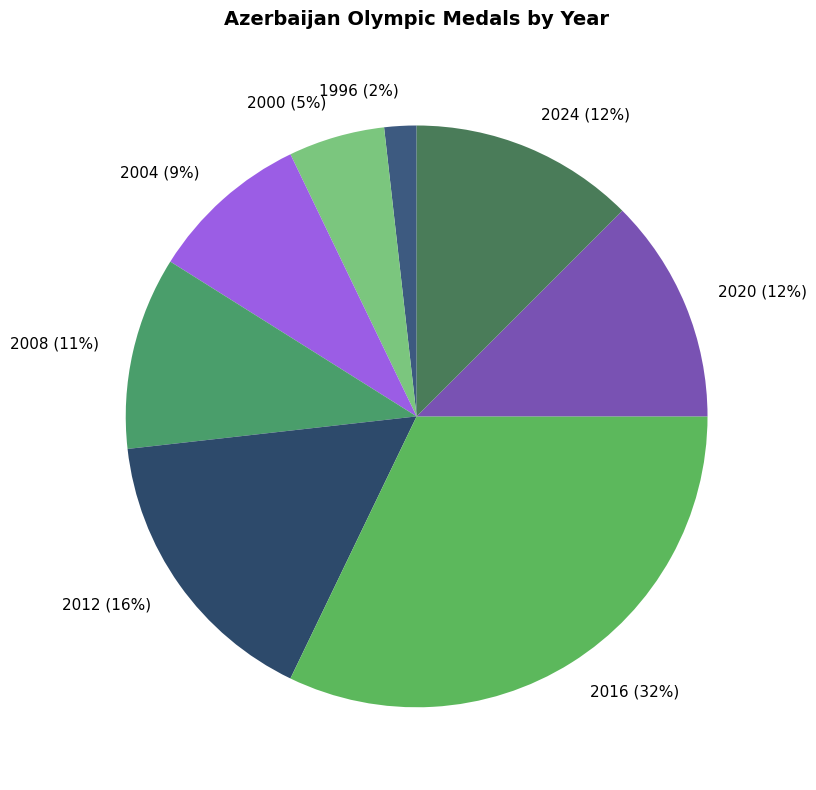

Does 2020 account for over 50% of the chart?

No